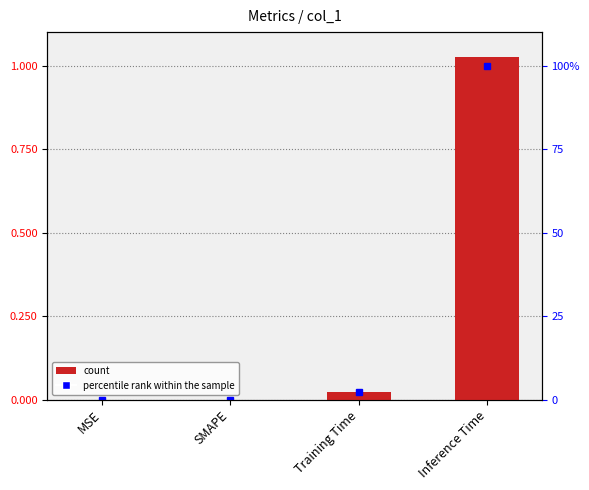

The chart shows a value of -0.6 at MSE. True or false?

False